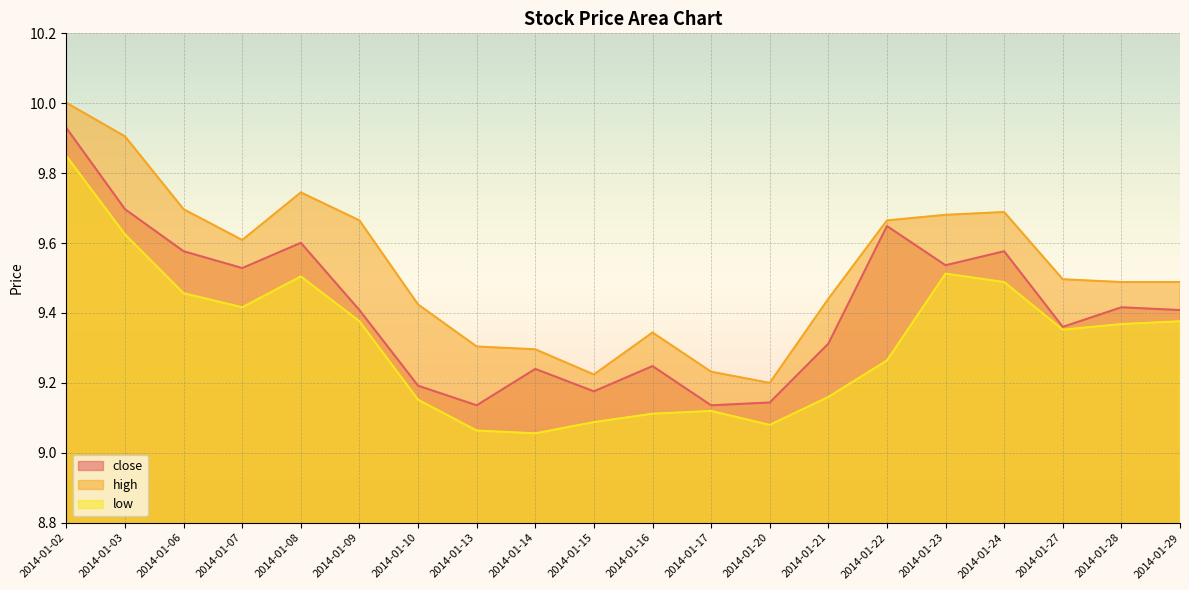

True or false: high has more than 1 interior local peaks.

True